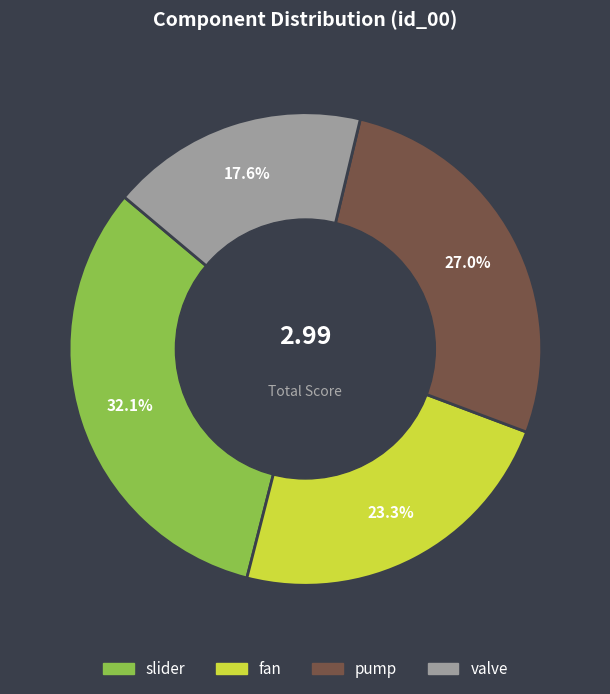

Which has a higher value, slider or pump?

slider